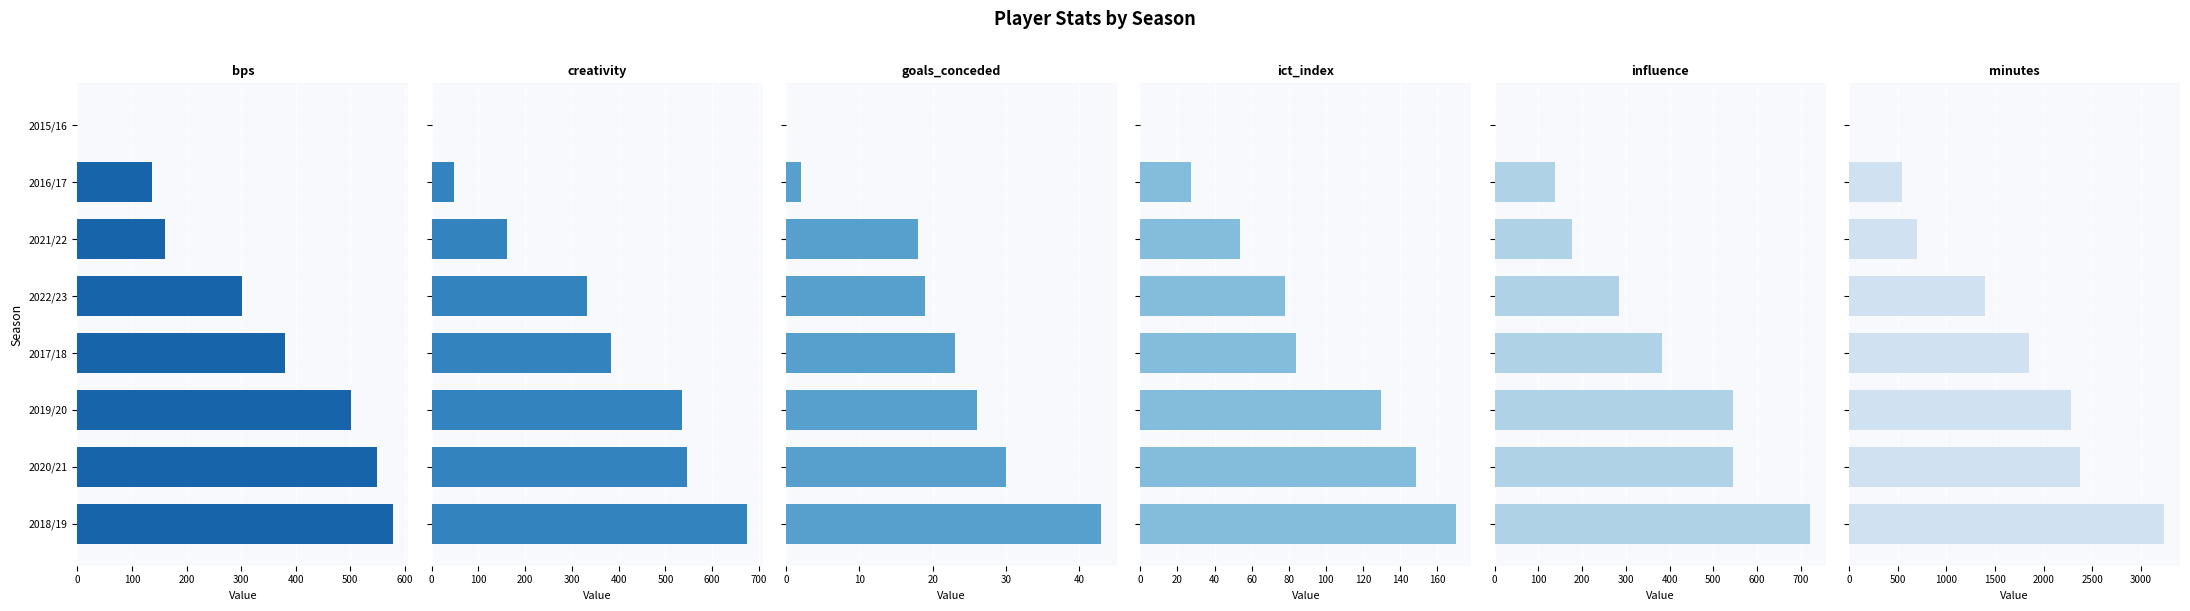

The bps series shows 854.7 at 2020/21. True or false?

False